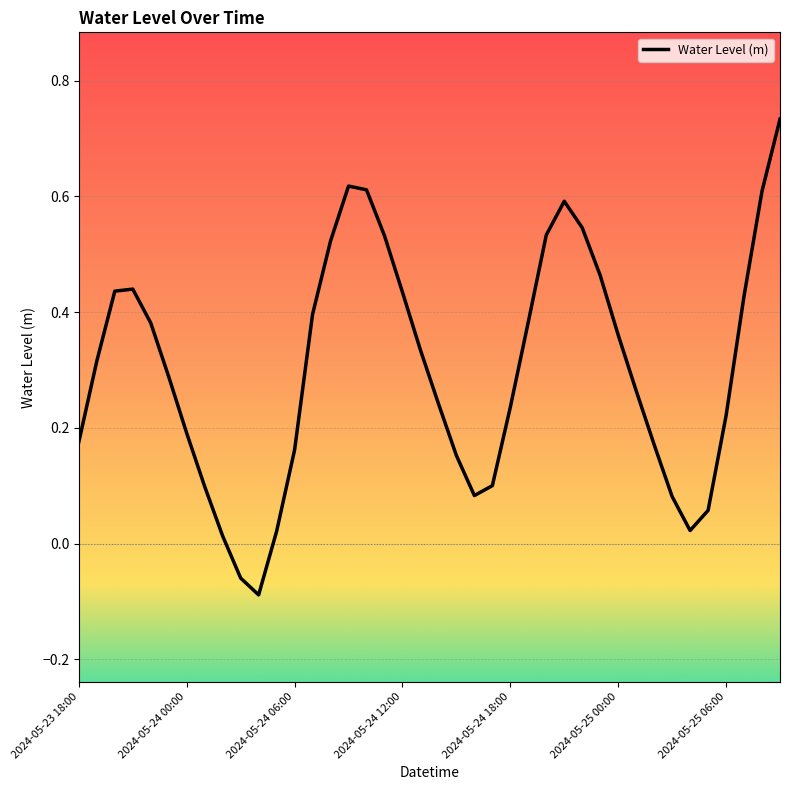

How many interior local peaks (higher than both neighbors) does the data have?

3